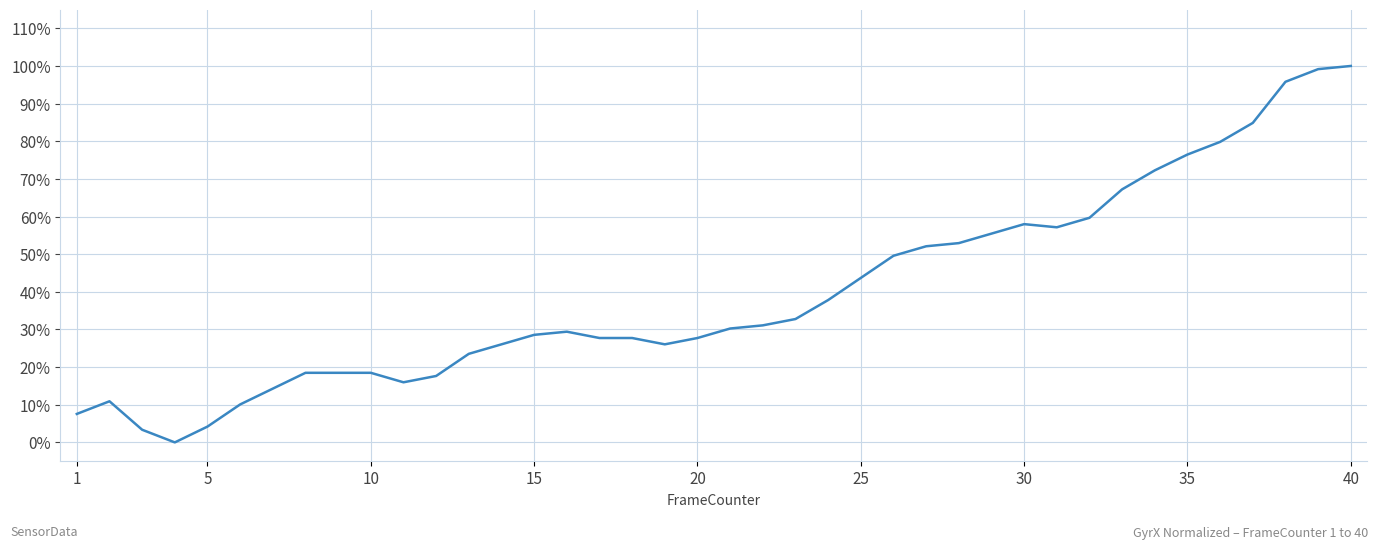

What is the difference between the maximum and second lowest values?

1.0